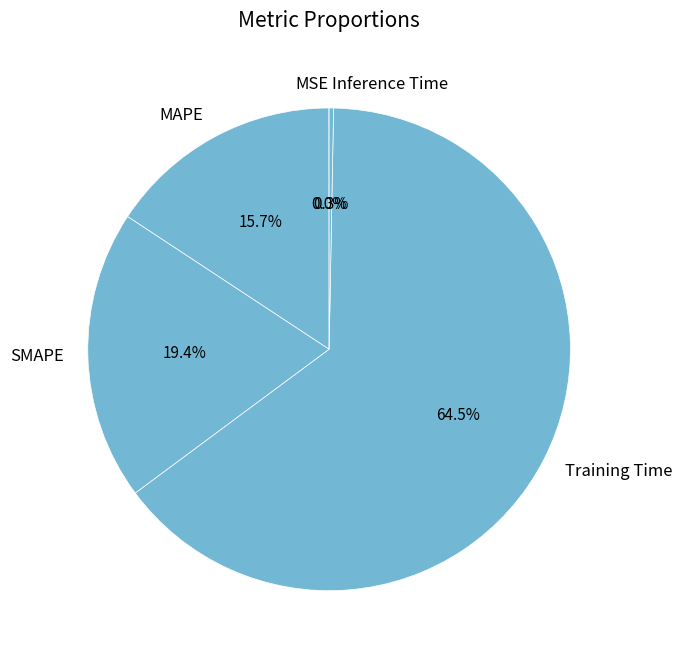

What percentage do Inference Time and MAPE together represent?

16.0%